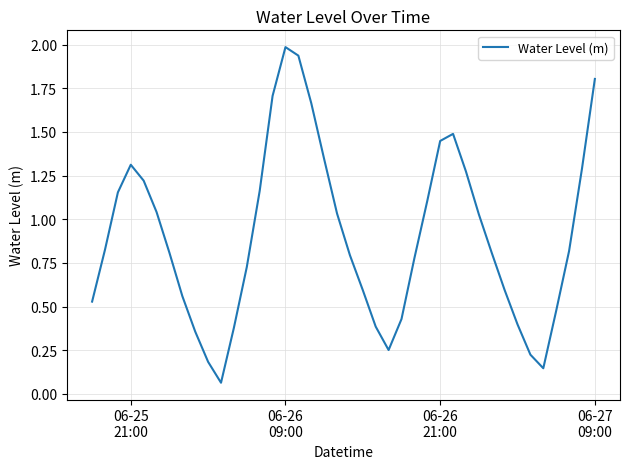

What is the maximum value shown in the chart?

2.0